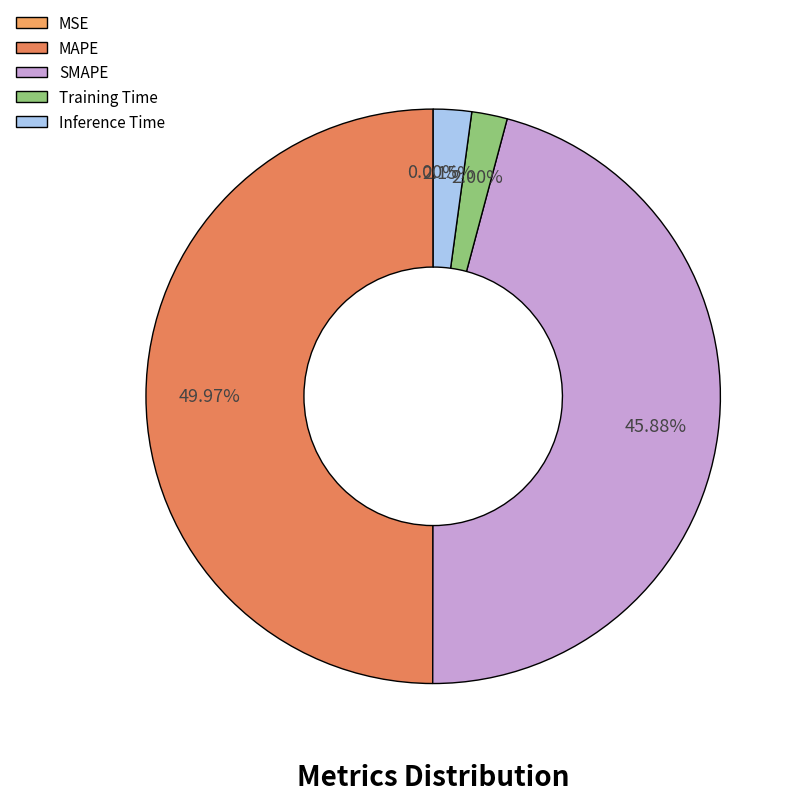

To the nearest percent, what is the difference between the largest and smallest slice percentages?

50%